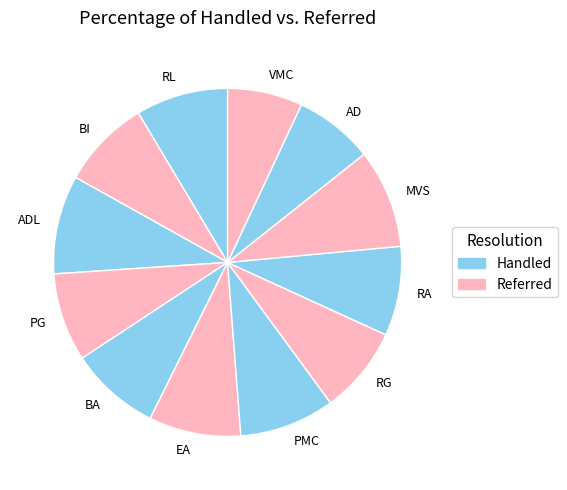

Is the sum of PG and PMC greater than half?

No